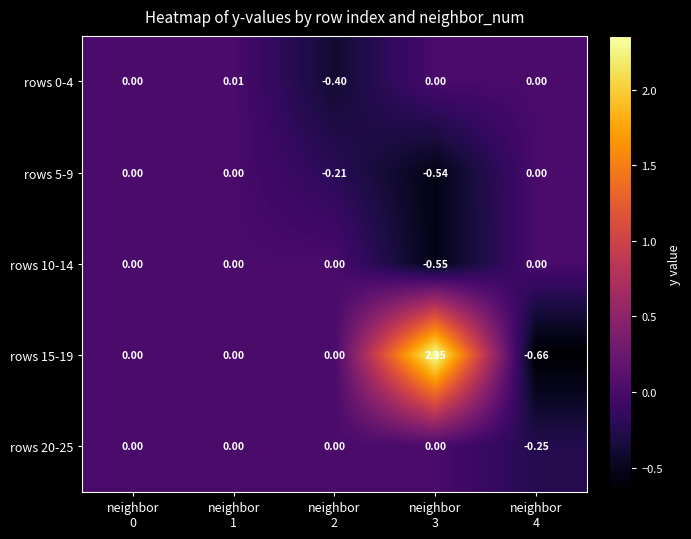

Which series has the largest total across all categories?

rows 15-19